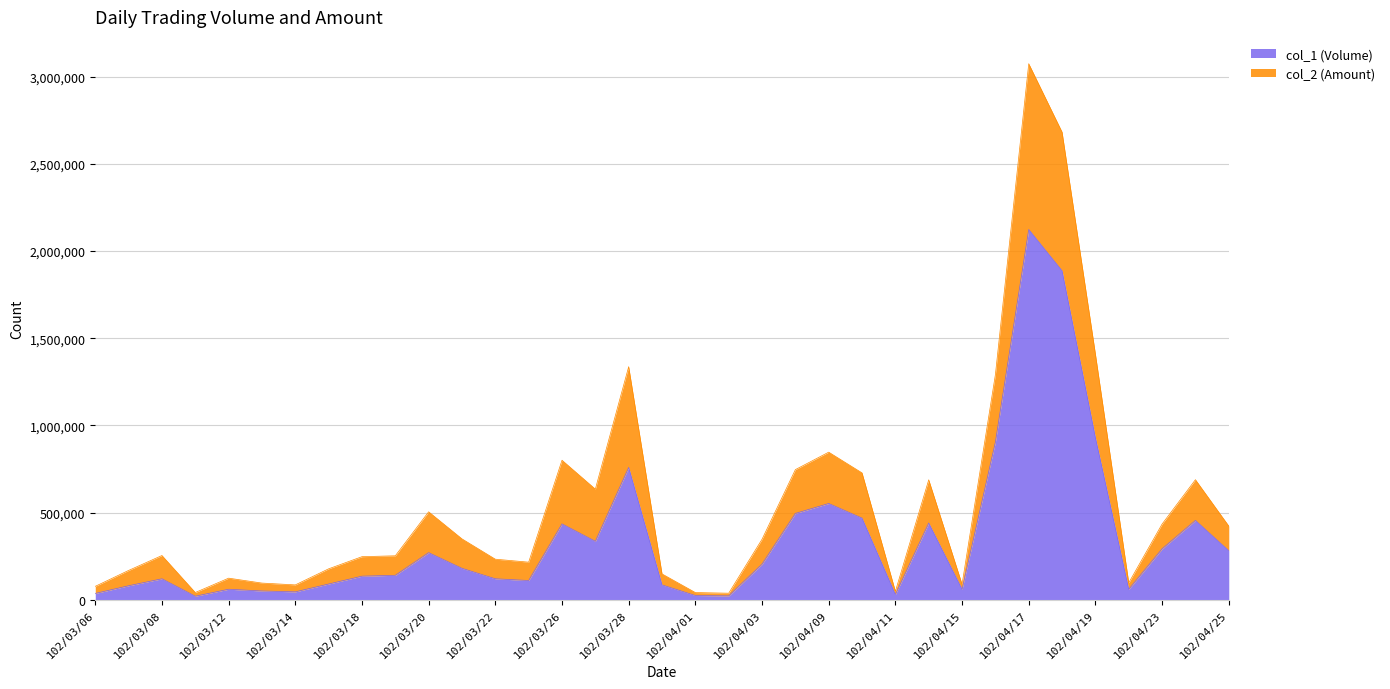

At which category is the sum across all series the highest?

102/04/17